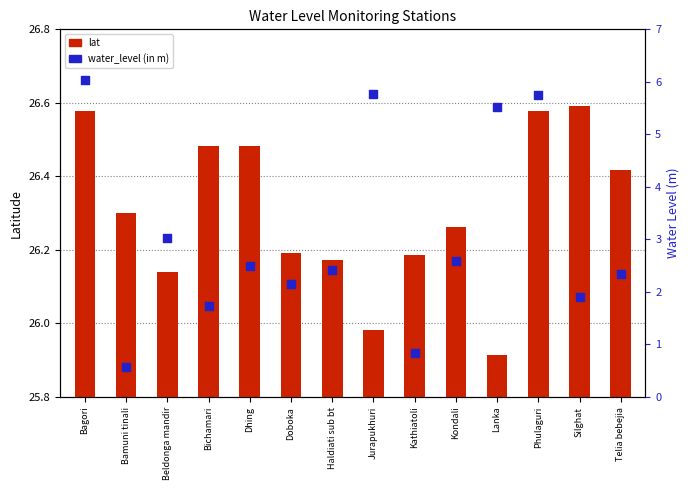

Which series reaches the minimum Y coordinate?

water_level (in m)